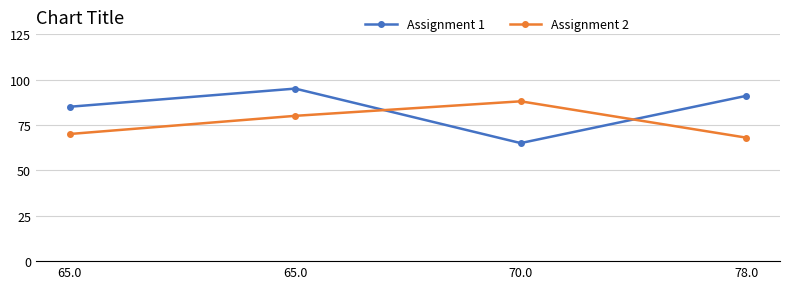

What value does the Assignment 2 series have at 78.0?

68